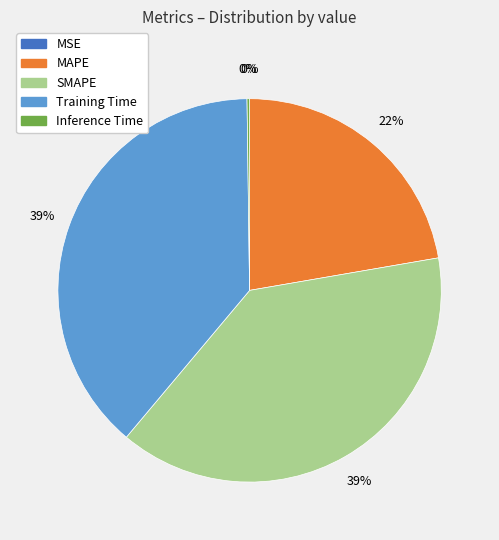

What percentage is the SMAPE slice, to the nearest percent?

39%